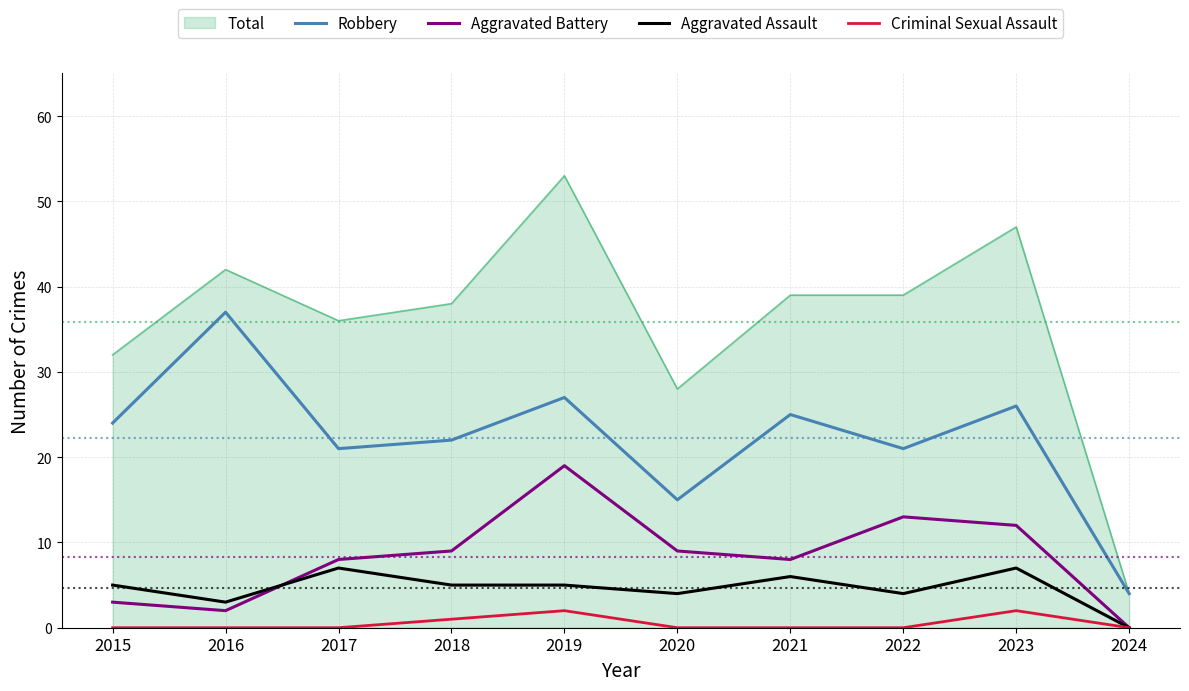

How many lines are shown in the chart?

5